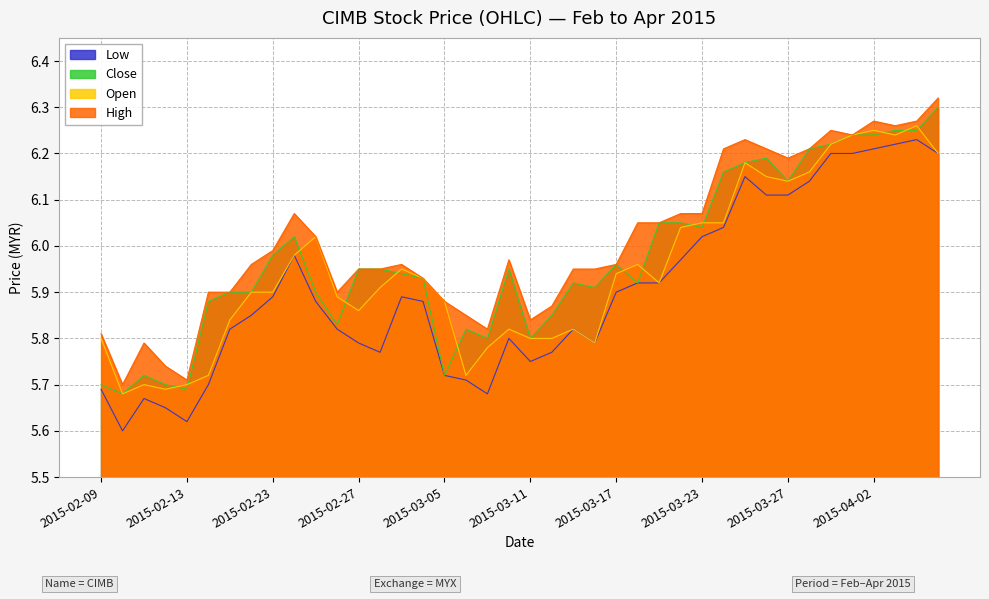

What is the difference between the maximum and minimum values in the close series?

0.6